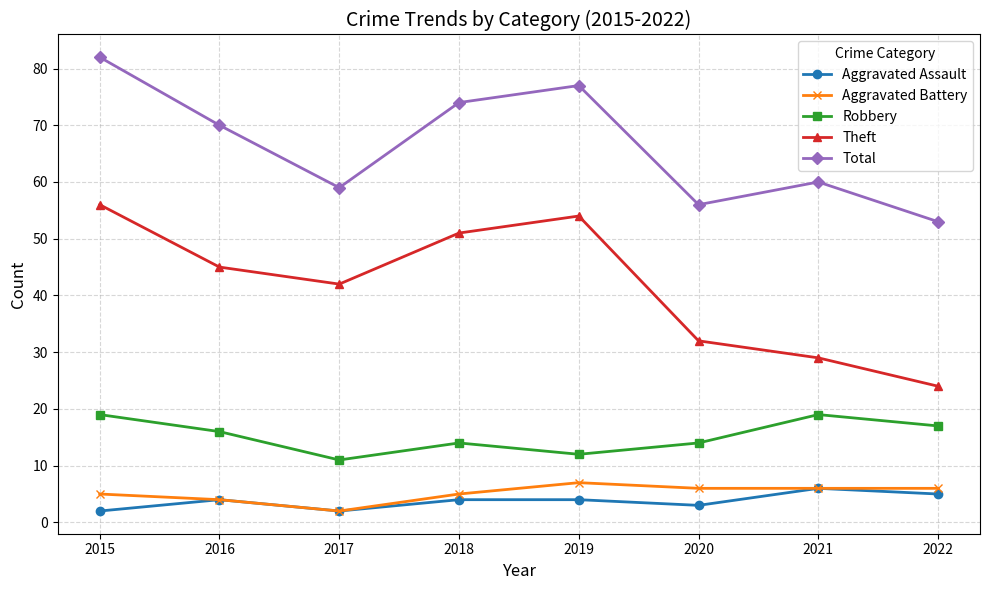

At which category does Aggravated Battery reach its first local peak?

2019